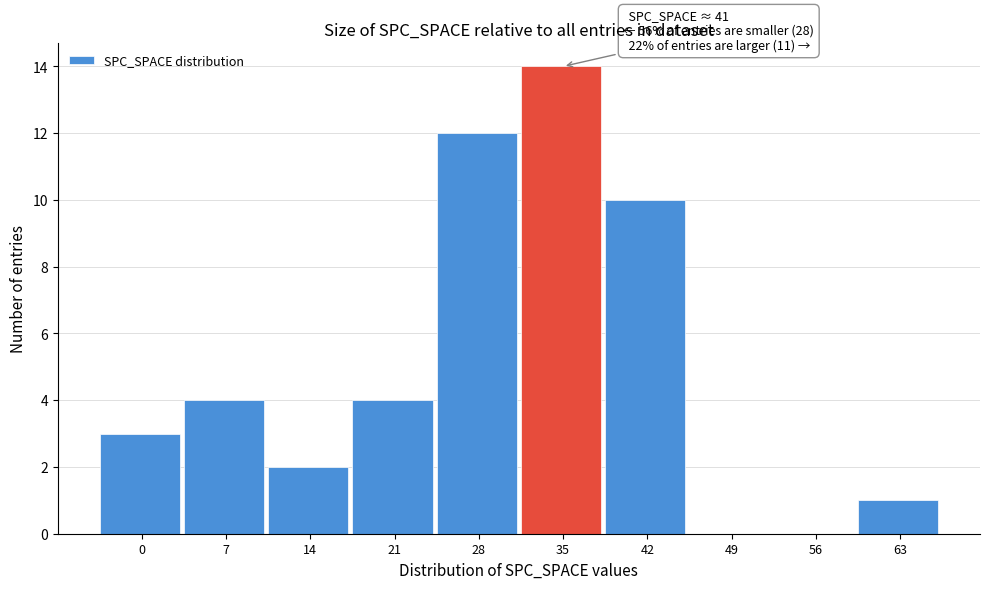

Reading left to right, transcribe all the data shown in this chart.

0=3	7=4	14=2	21=4	28=12	35=14	42=10	49=0	56=0	63=1